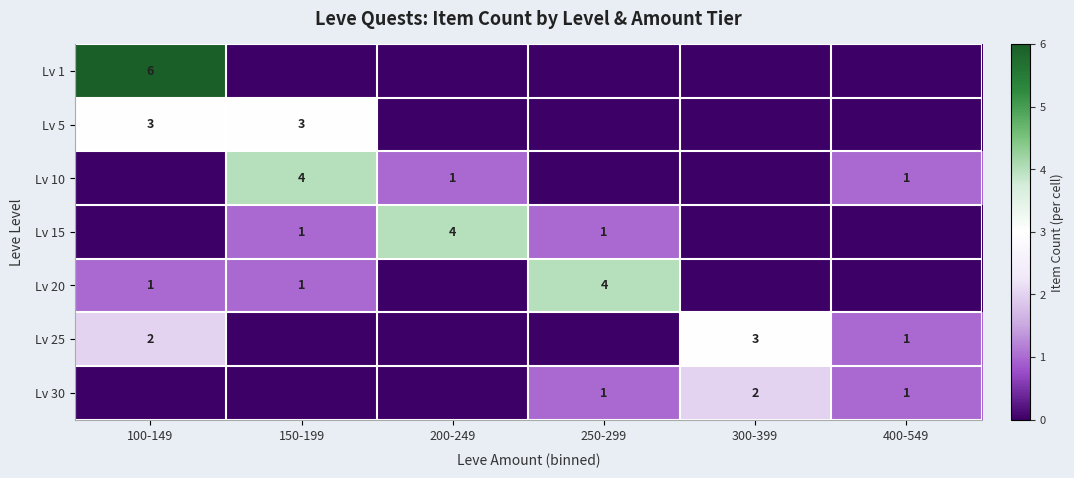

The Lv 25 series shows 2 at 400-549. True or false?

False